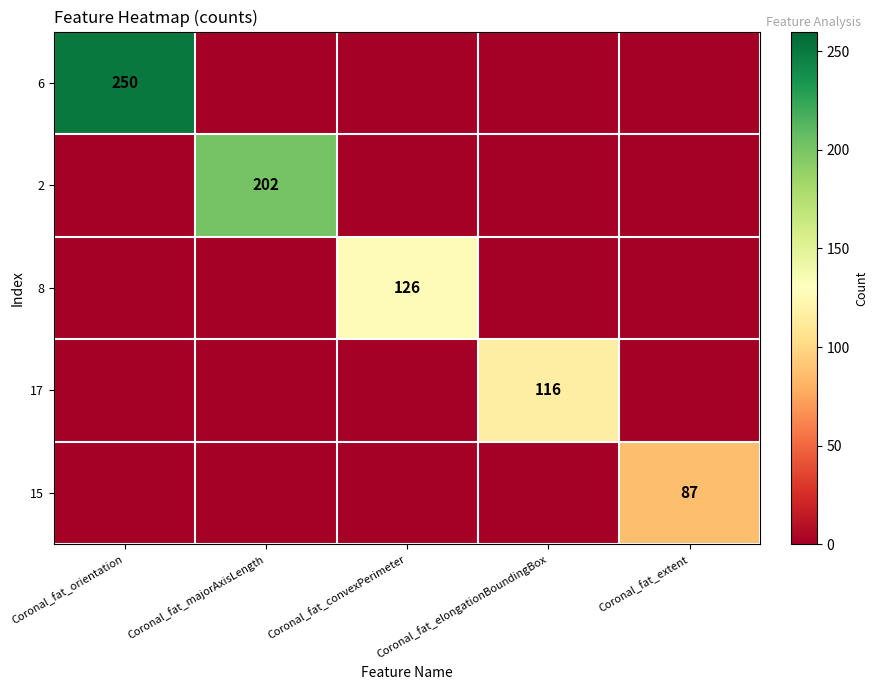

What is the approximate value of 15 at Coronal_fat_extent, to the nearest 10?

90